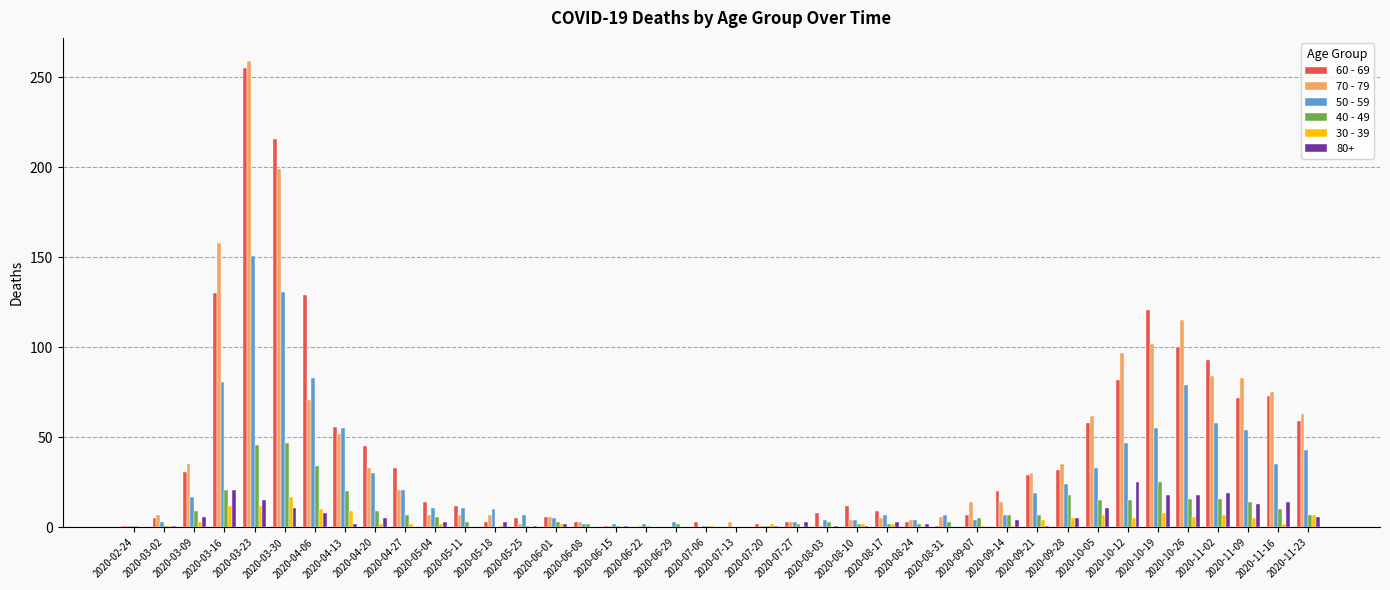

True or false: 50 - 59 has a value of 24 at 2020-09-28.

True